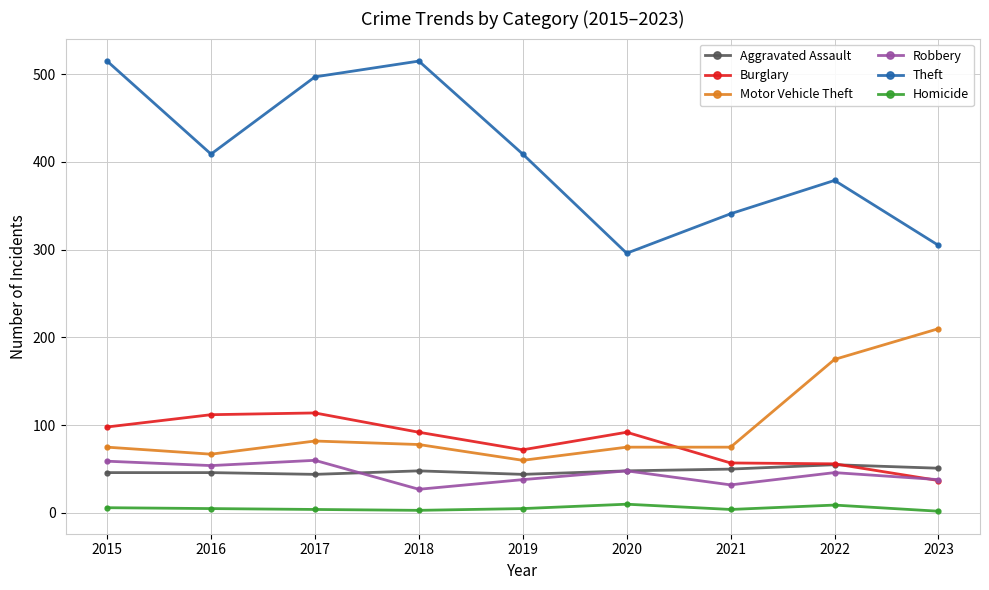

How many lines are shown in the chart?

6